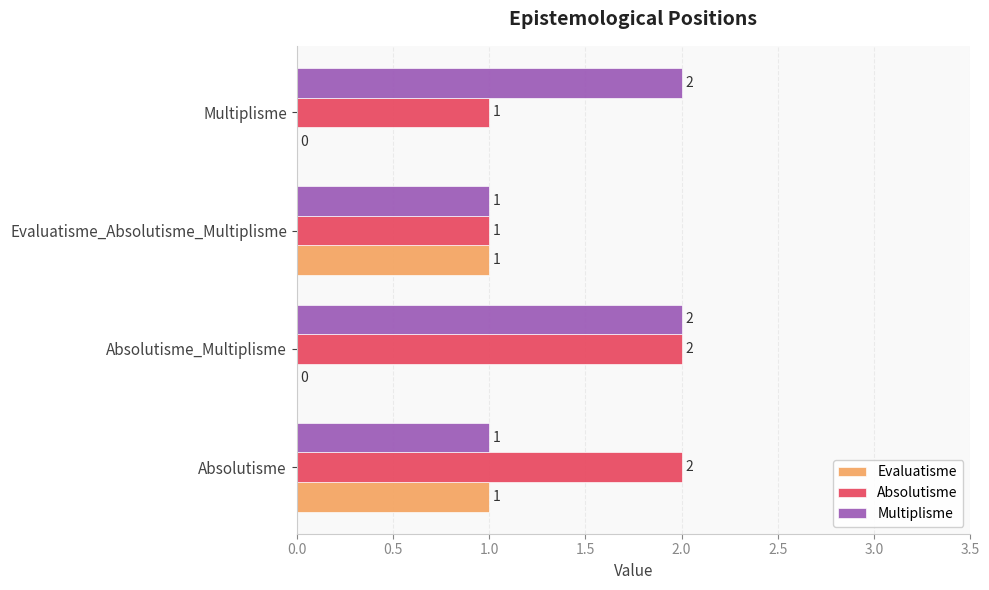

What is the sum of all Absolutisme values?

6